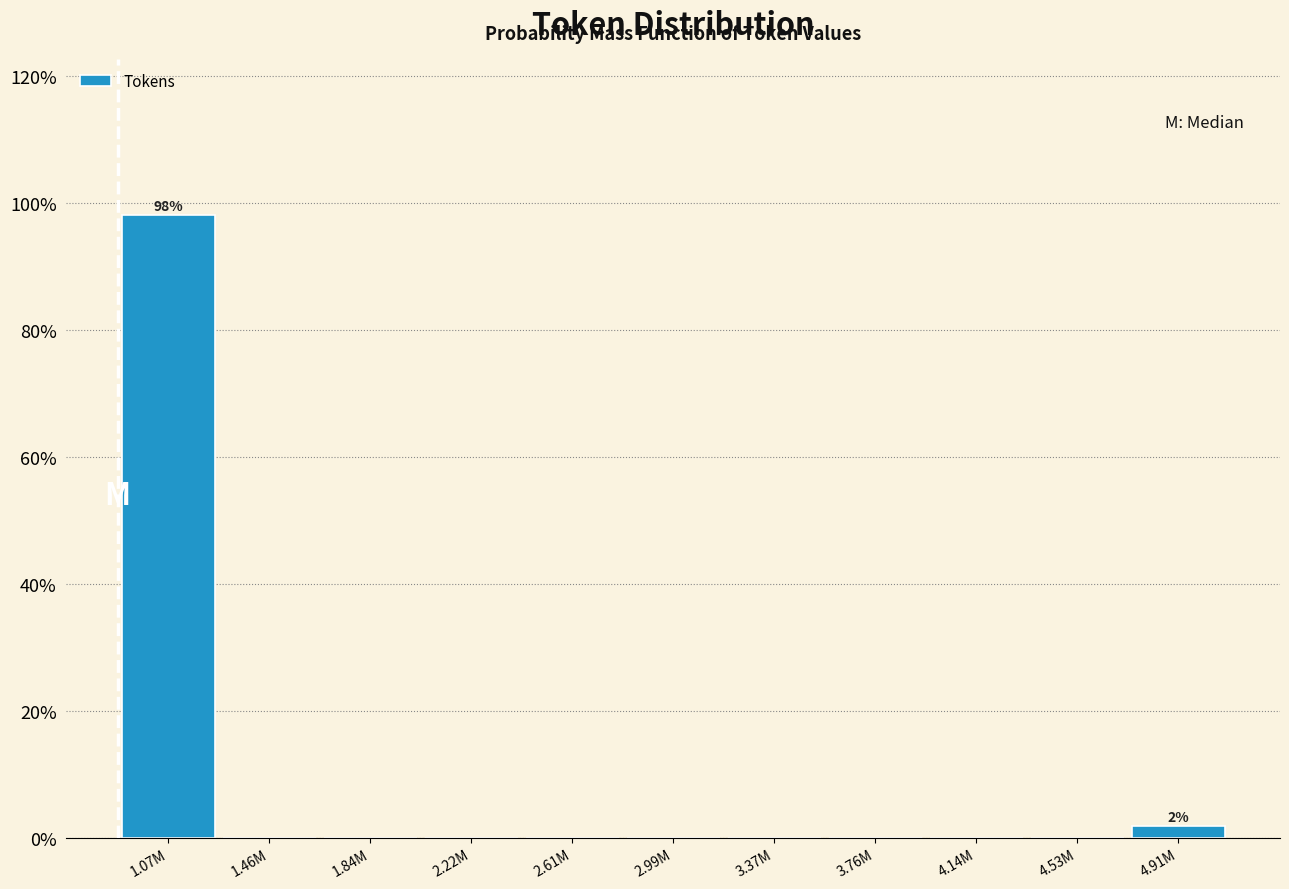

Reading left to right, what are all the values shown in this chart?

1.07M=98.1	1.46M=0.0	1.84M=0.0	2.22M=0.0	2.61M=0.0	2.99M=0.0	3.37M=0.0	3.76M=0.0	4.14M=0.0	4.53M=0.0	4.91M=1.9